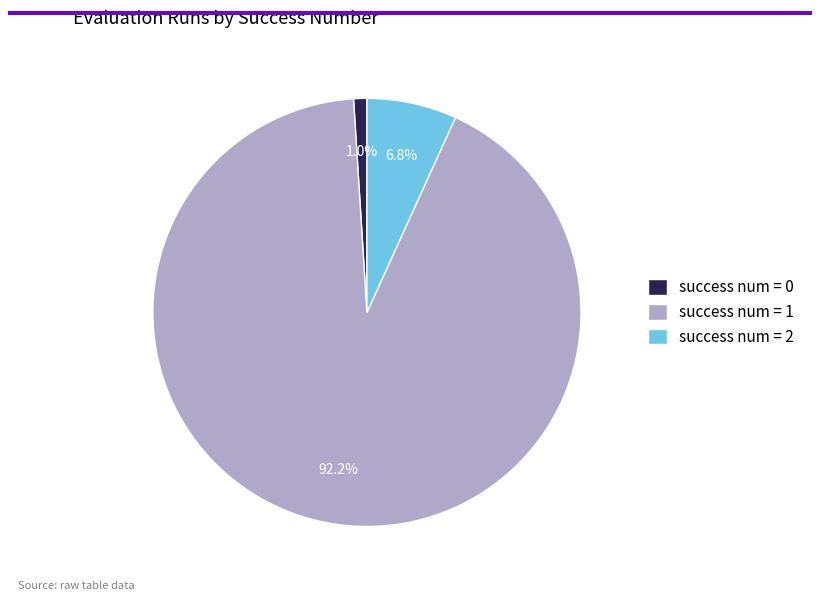

Does success num = 1 account for over 50% of the chart?

Yes